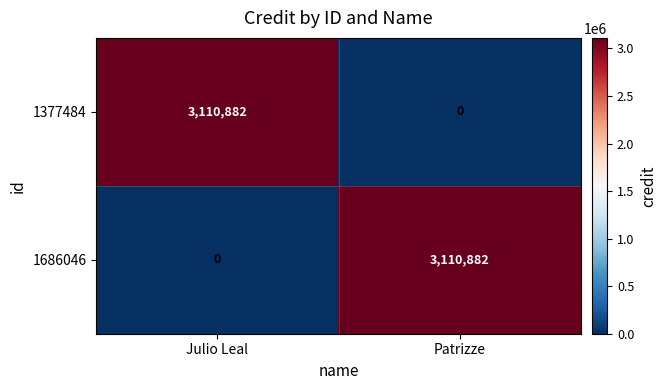

At how many categories does at least one series exceed 2233287?

2